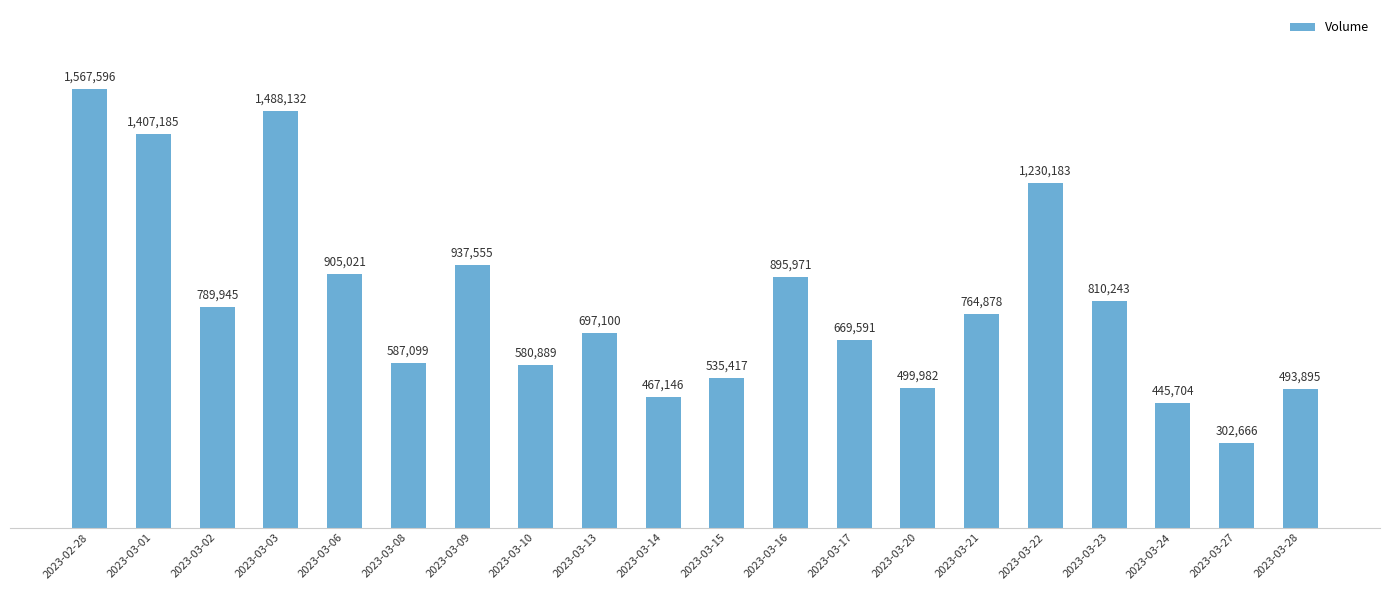

What is the change in value from 2023-03-02 to 2023-03-27?

-487279